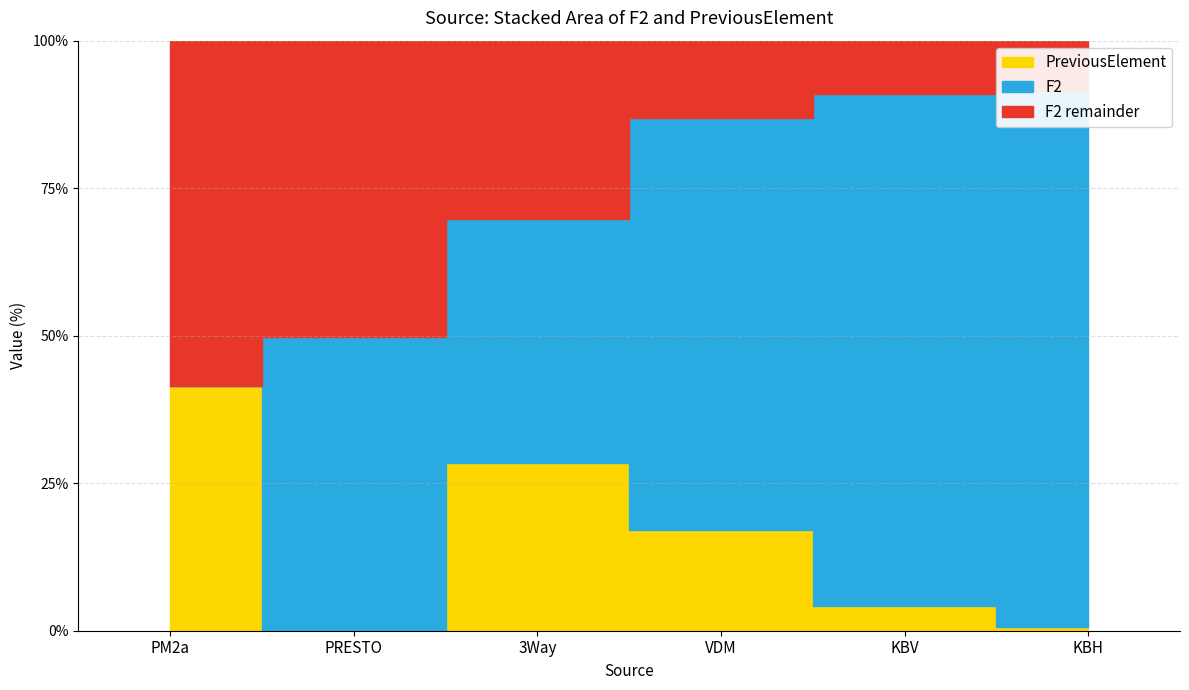

Where is the first local maximum for PreviousElement?

3Way